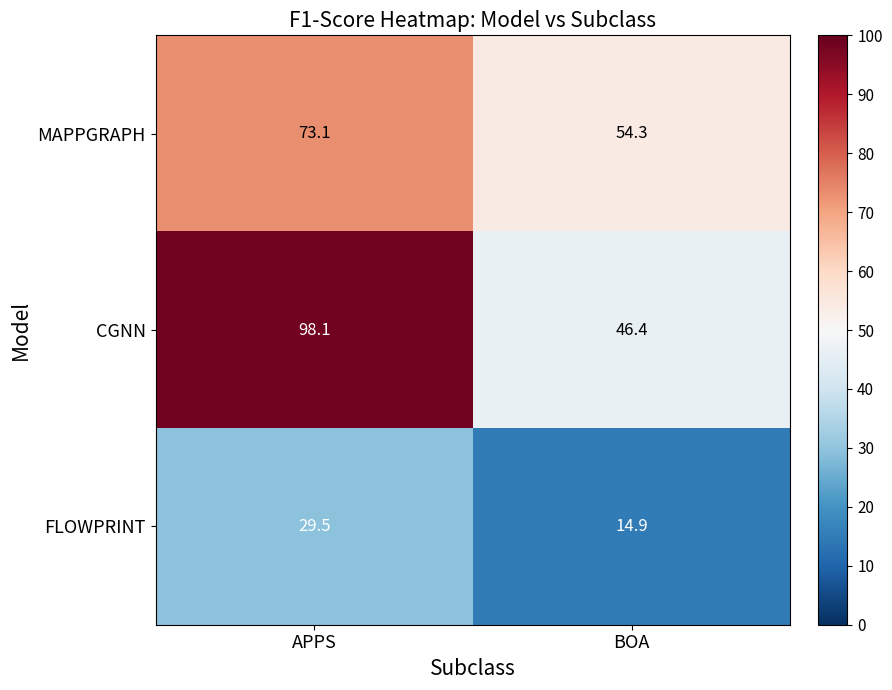

At which category is the sum across all series the highest?

APPS